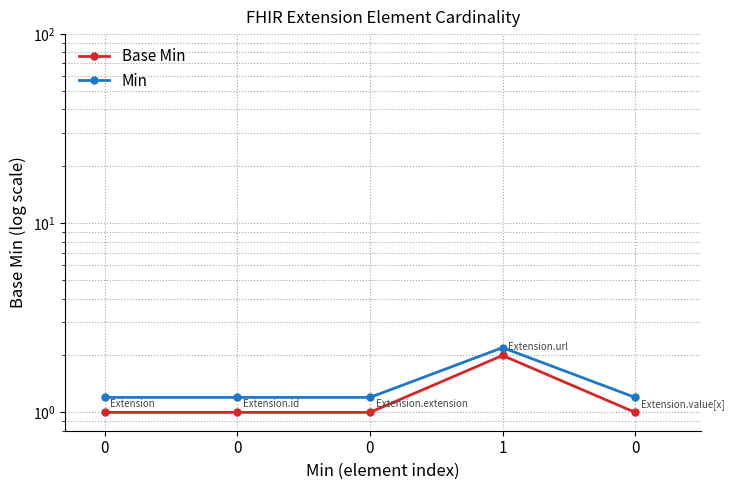

True or false: Base Min has more than 0 interior local peaks.

True